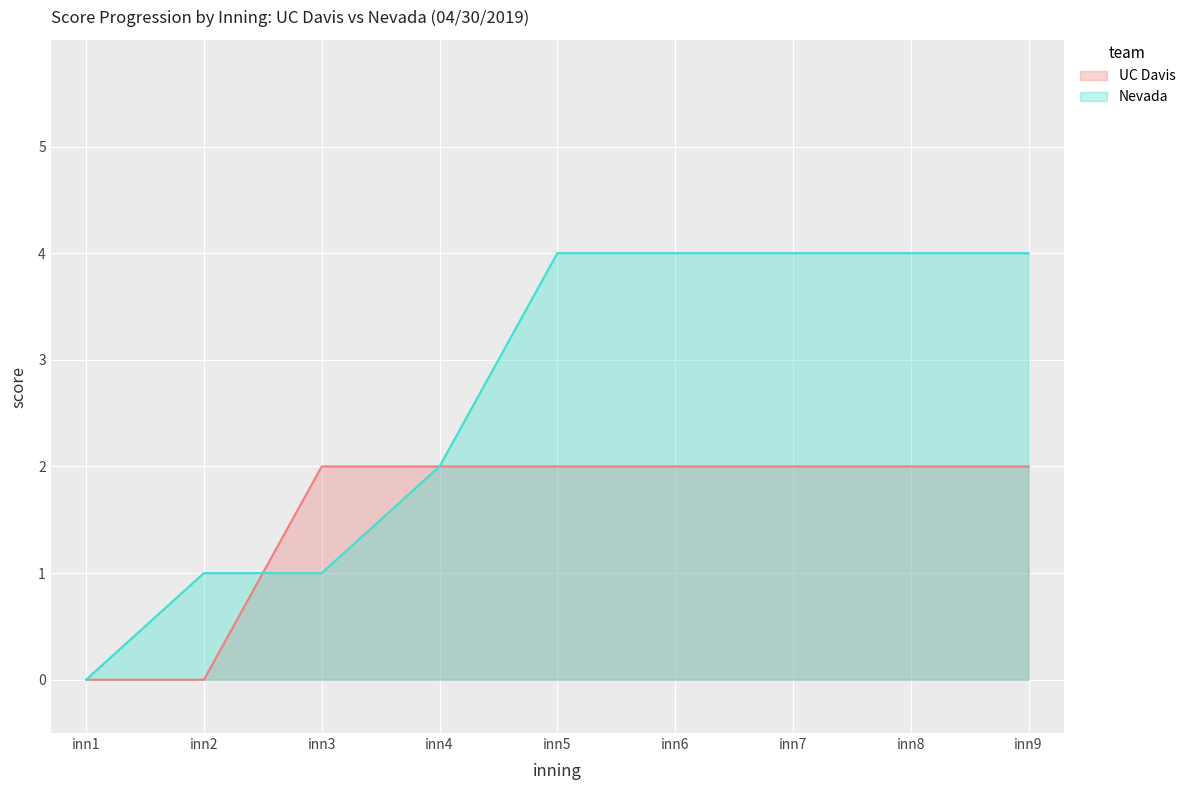

What is the sum of the Nevada values at inn7 and inn3?

5